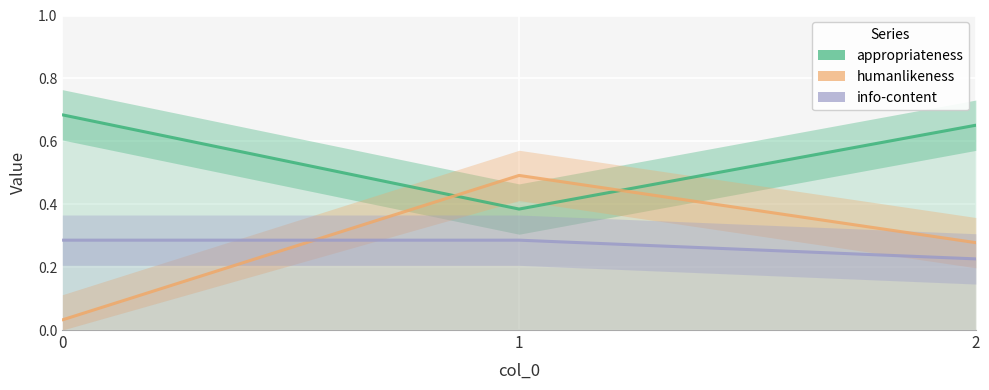

What is the average value of the appropriateness series?

0.6